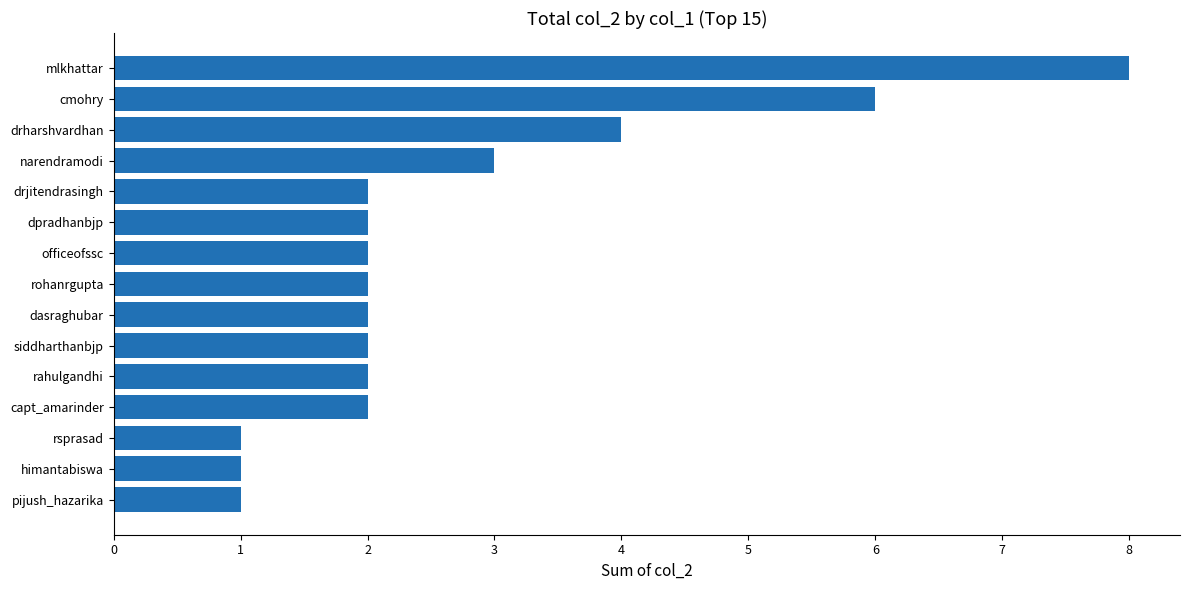

True or false: the data shows 2 at rohanrgupta.

True